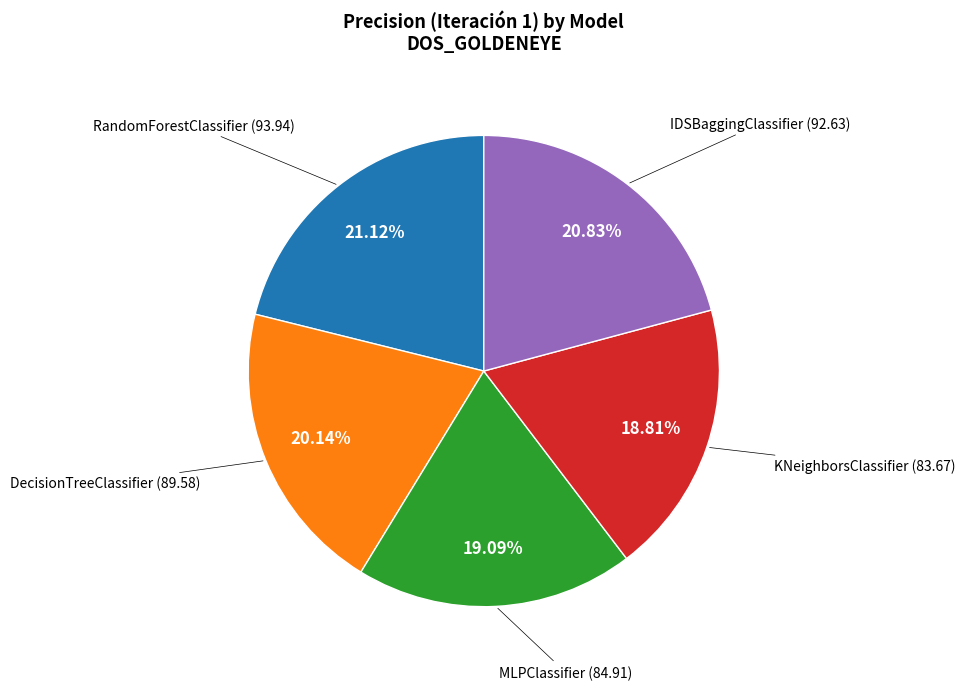

Does any single category account for the majority?

No